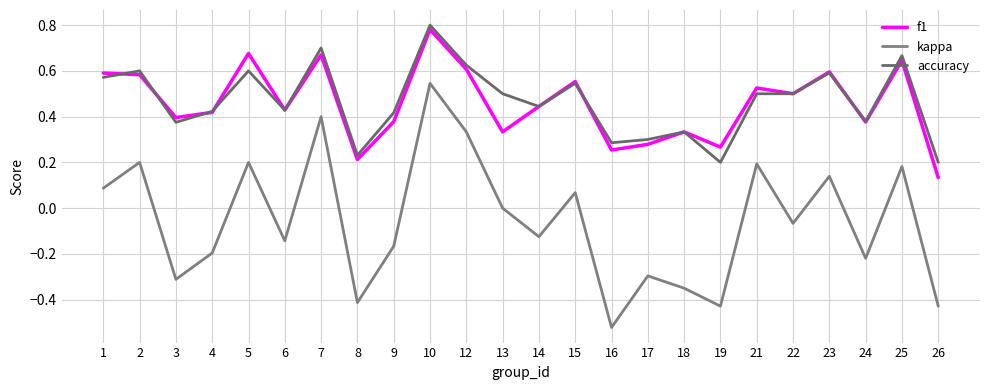

What is the difference between the f1 values at 22 and 24?

0.1